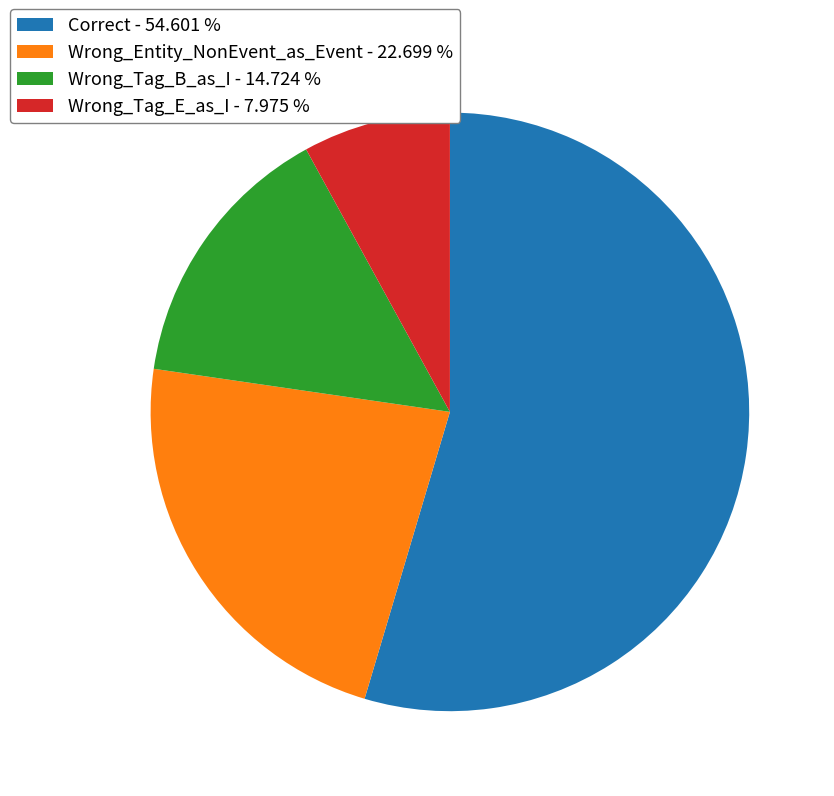

Rank the categories by value from highest to lowest.

Correct, Wrong_Entity_NonEvent_as_Event, Wrong_Tag_B_as_I, Wrong_Tag_E_as_I